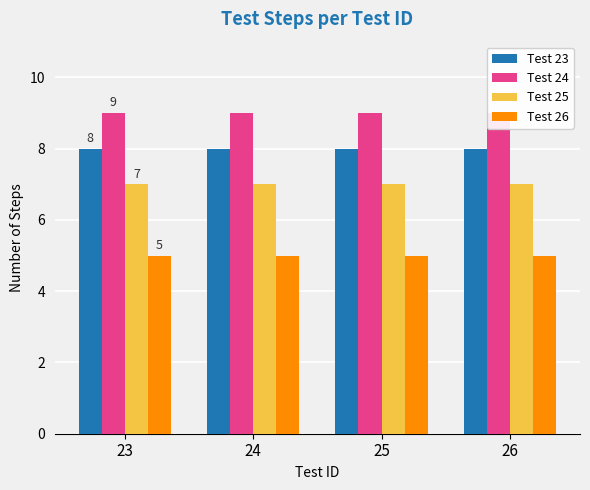

What is the sum of all Test 24 values?

36